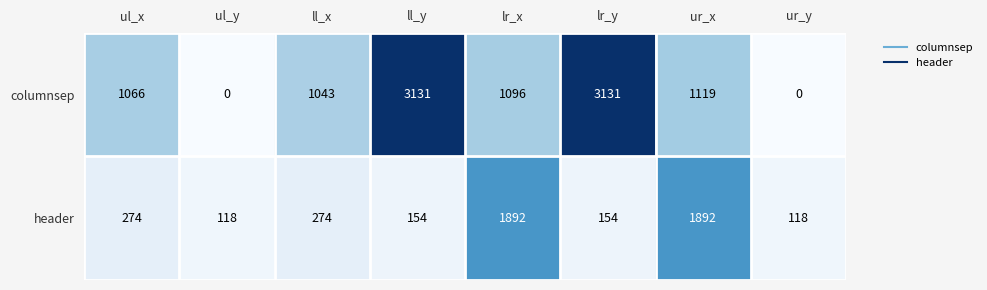

Which series has the largest range (max minus min)?

columnsep